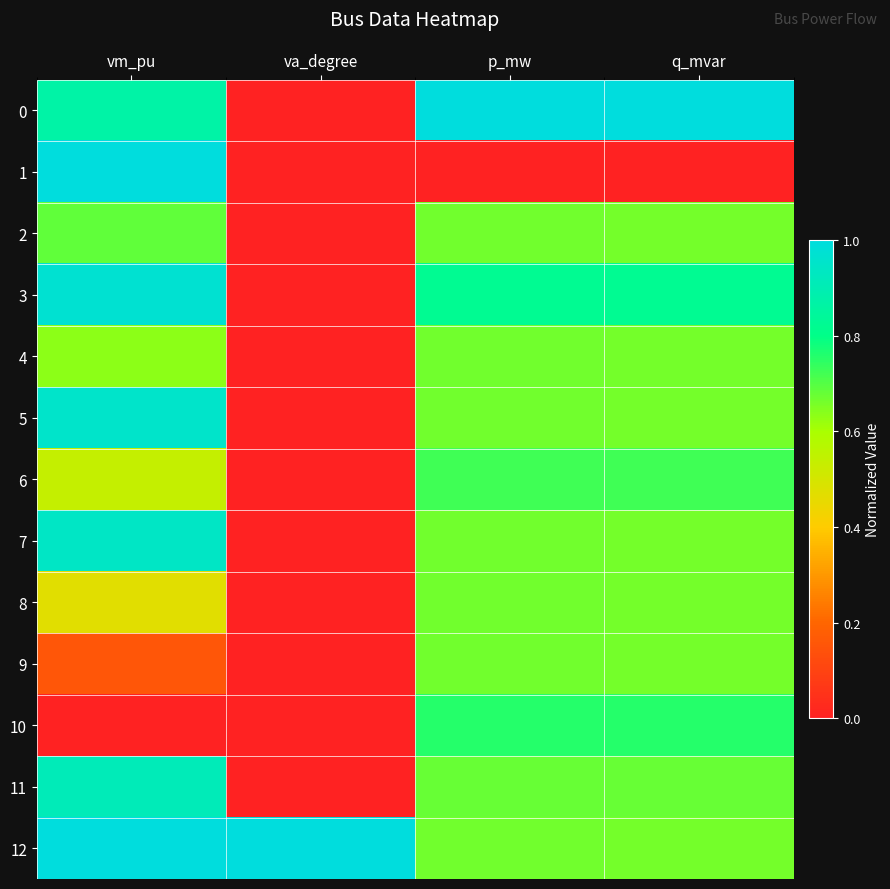

Reading left to right, extract all data points from this chart.

0: vm_pu=0.9	va_degree=0.0	p_mw=1.0	q_mvar=1.0
1: vm_pu=1.0	va_degree=0.0	p_mw=0.0	q_mvar=0.0
2: vm_pu=0.7	va_degree=0.0	p_mw=0.7	q_mvar=0.7
3: vm_pu=1.0	va_degree=0.0	p_mw=0.8	q_mvar=0.8
4: vm_pu=0.6	va_degree=0.0	p_mw=0.7	q_mvar=0.7
5: vm_pu=1.0	va_degree=0.0	p_mw=0.7	q_mvar=0.7
6: vm_pu=0.5	va_degree=0.0	p_mw=0.7	q_mvar=0.7
7: vm_pu=0.9	va_degree=0.0	p_mw=0.7	q_mvar=0.7
8: vm_pu=0.5	va_degree=0.0	p_mw=0.7	q_mvar=0.7
9: vm_pu=0.2	va_degree=0.0	p_mw=0.7	q_mvar=0.7
10: vm_pu=0.0	va_degree=0.0	p_mw=0.8	q_mvar=0.8
11: vm_pu=0.9	va_degree=0.0	p_mw=0.7	q_mvar=0.7
12: vm_pu=1.0	va_degree=1.0	p_mw=0.7	q_mvar=0.7